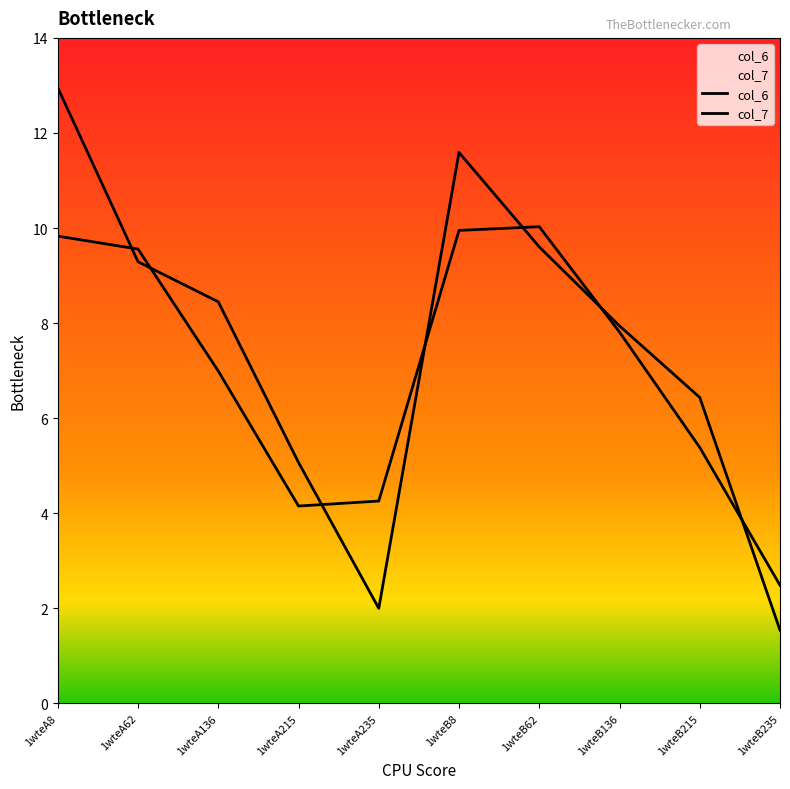

What is the difference between the col_7 values at 1wteA8 and 1wteA136?

2.8